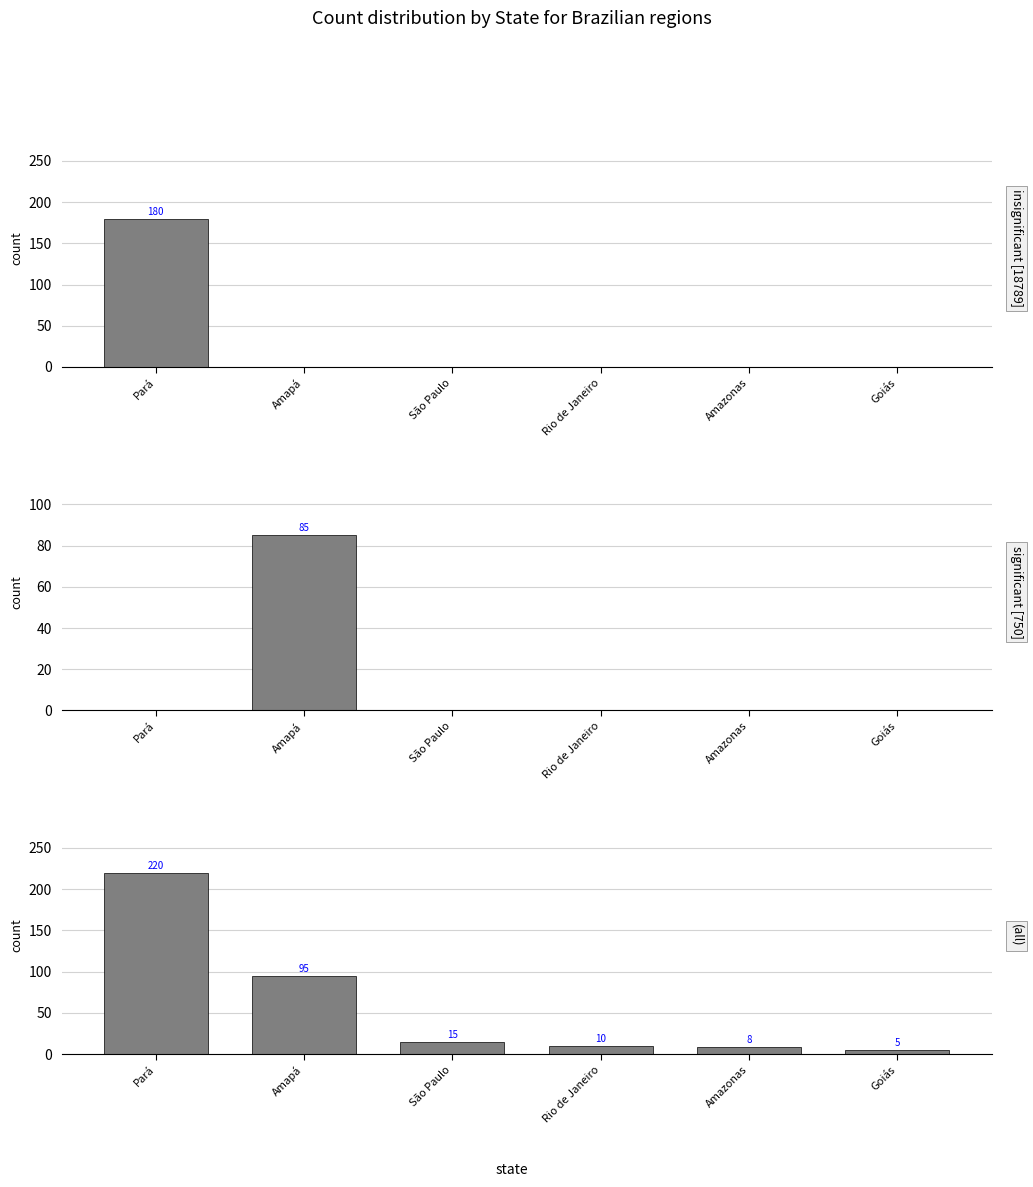

List the series in order of their peak value, highest first.

All states [383], Pará only [300], Amapá only [100]